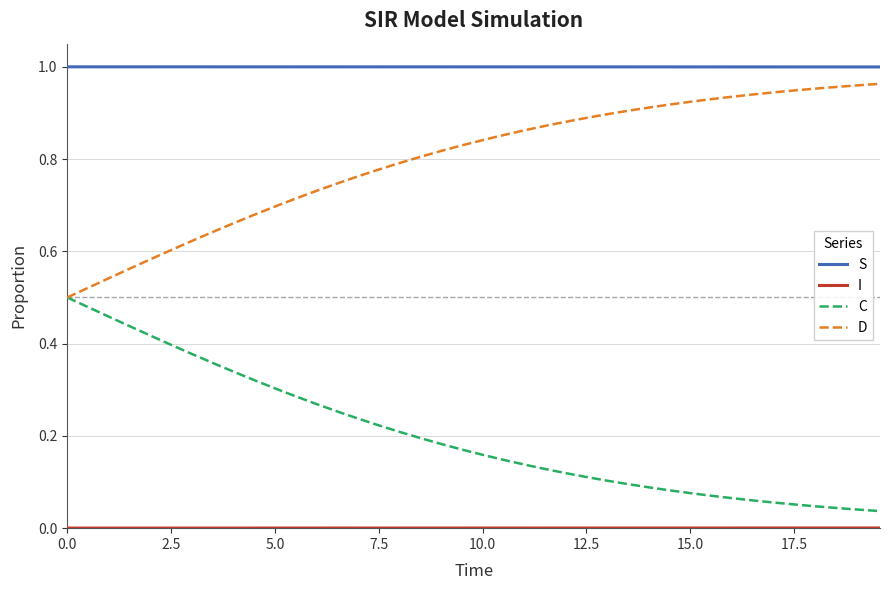

Which series has the largest total across all categories?

S